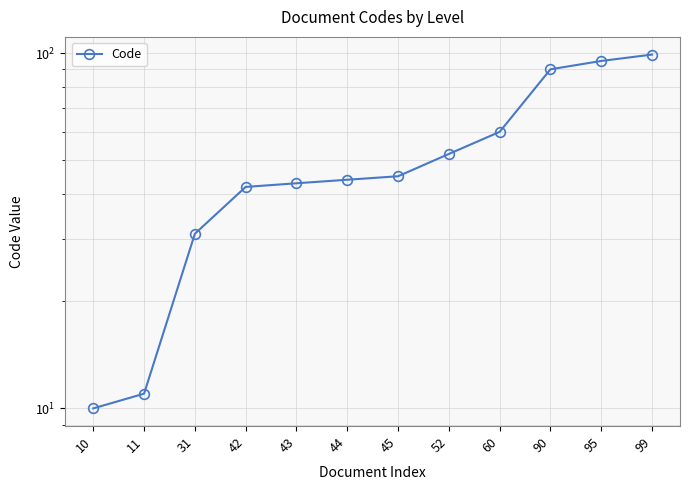

List the labels in order of value, smallest first.

10, 11, 31, 42, 43, 44, 45, 52, 60, 90, 95, 99